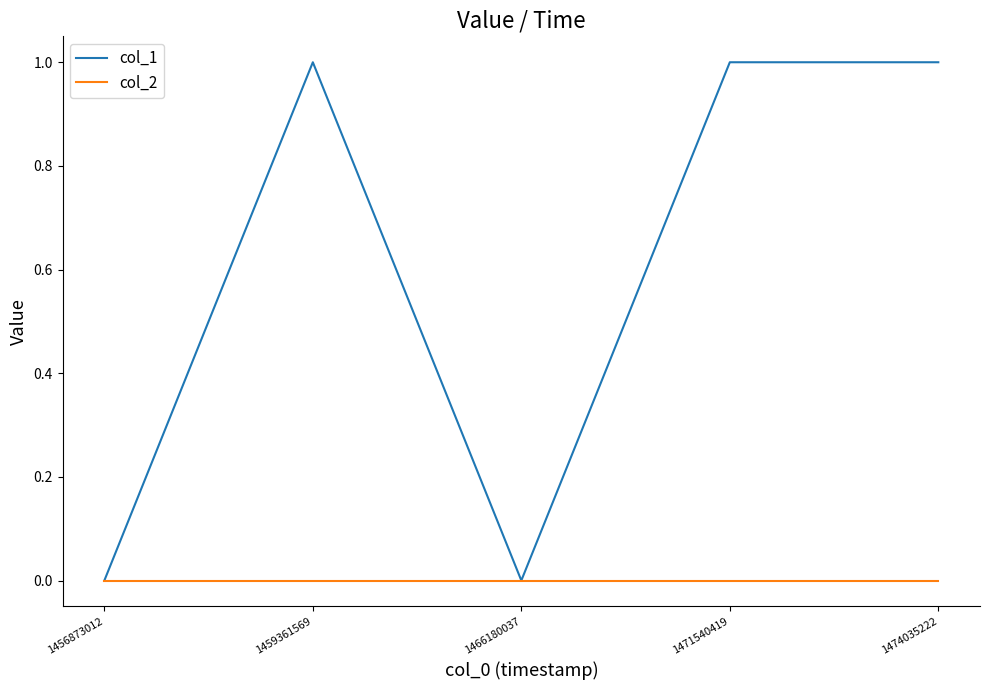

The value of col_1 at 1459361569 is 1. True or false?

True